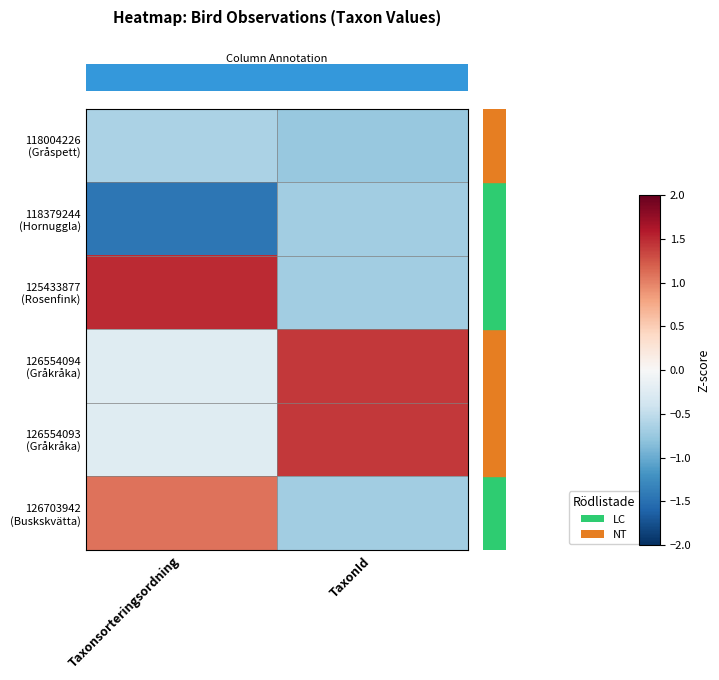

Which category has the highest value across all series?

Taxonsorteringsordning